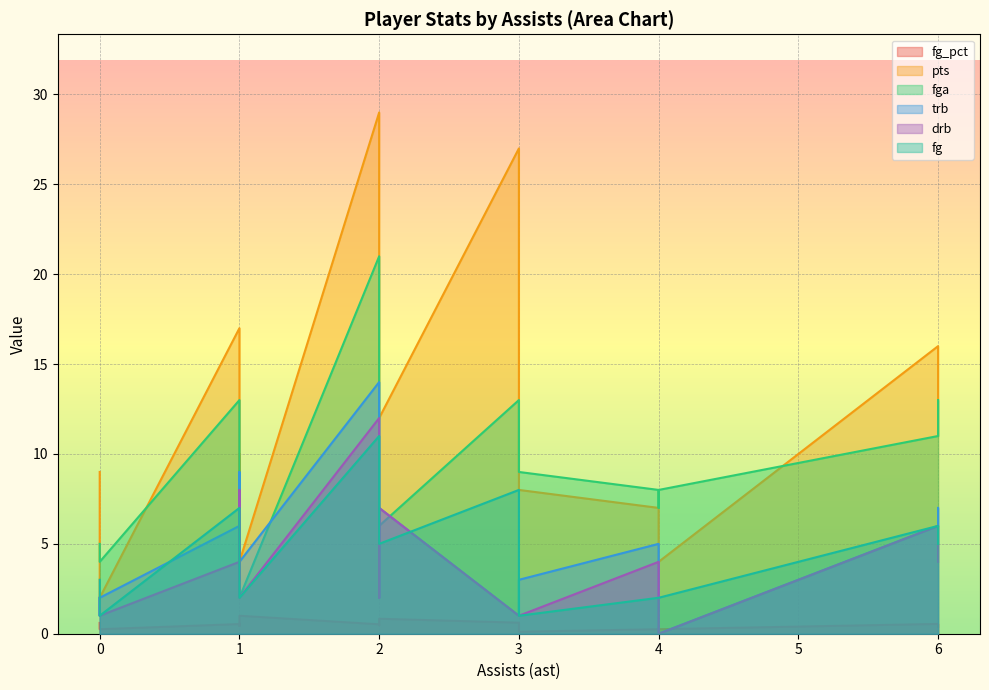

How many data points in drb are less than 3?

9